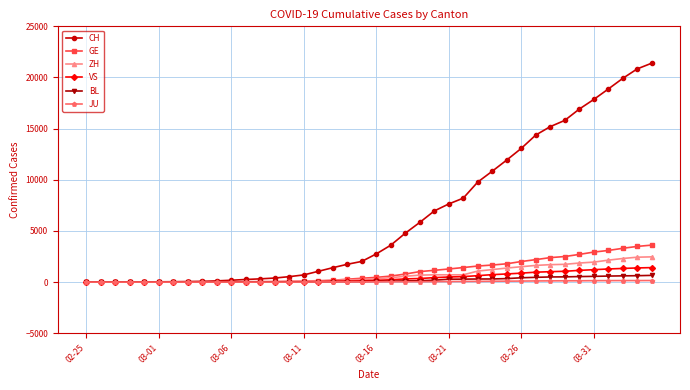

Which series has the widest spread of values?

CH